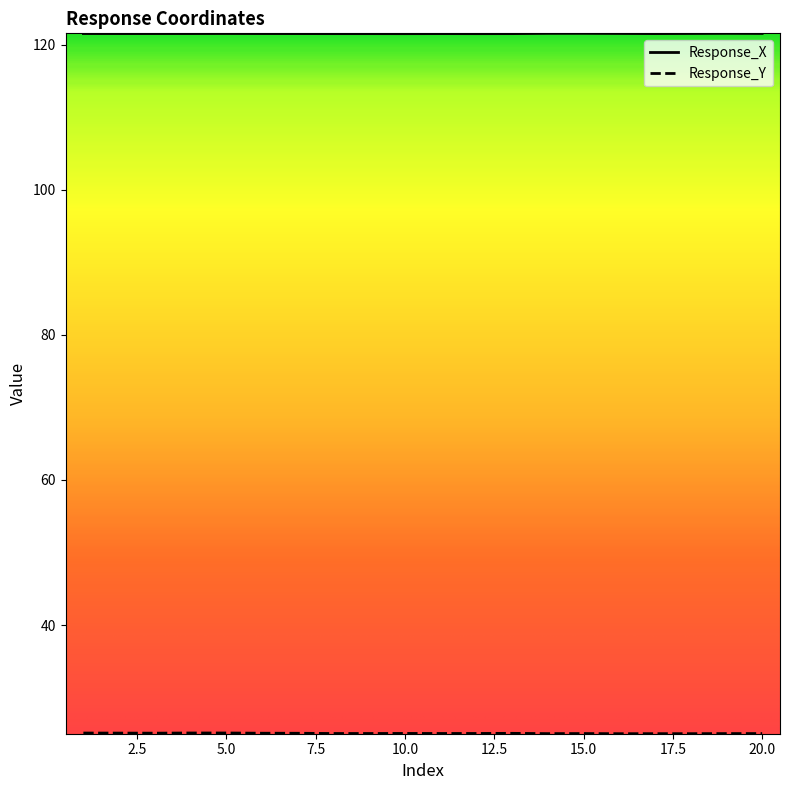

What is the maximum value shown in the chart?

121.6